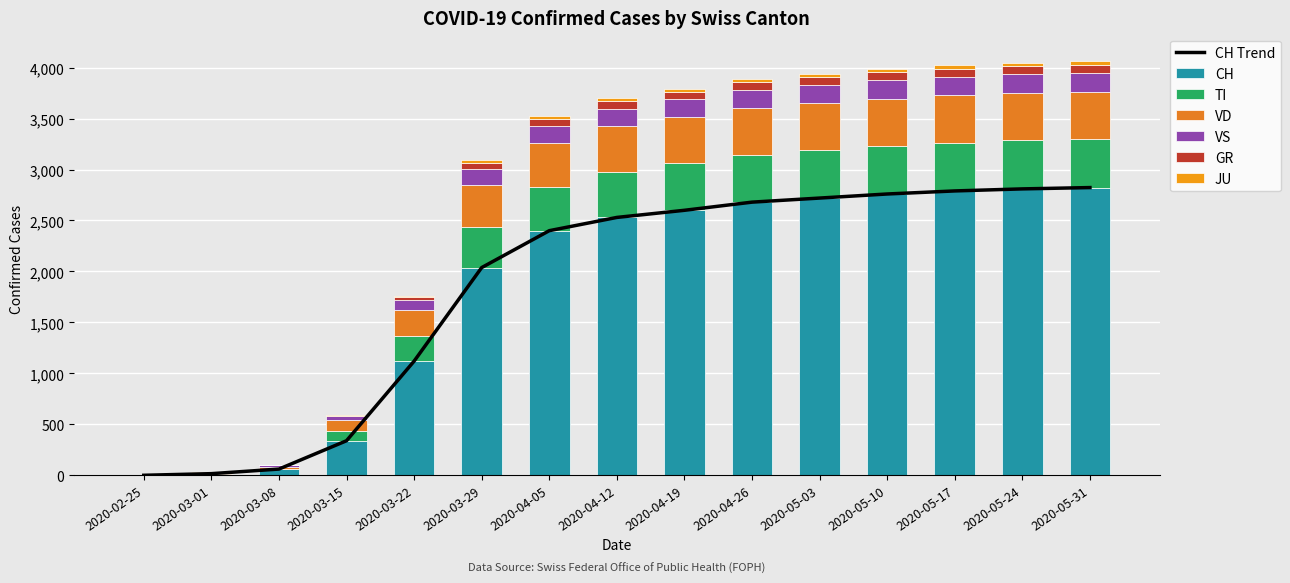

Which category has the lowest value in the GR series?

2020-02-25